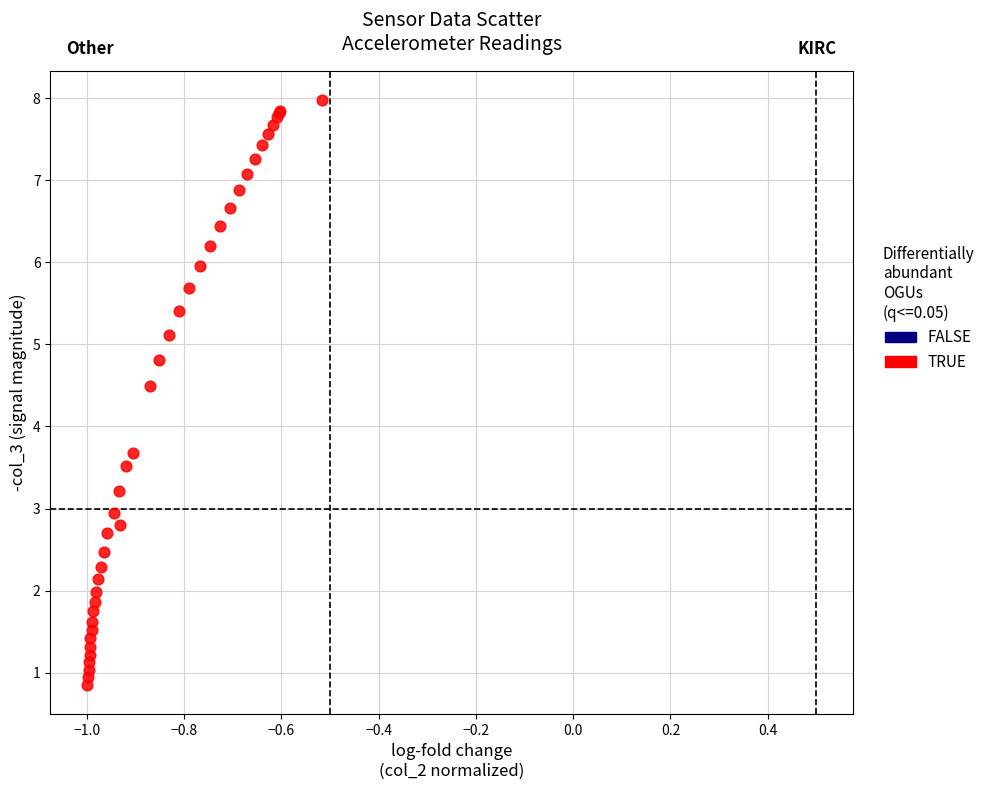

What Y value in the scatter plot is closest to 4?

3.7